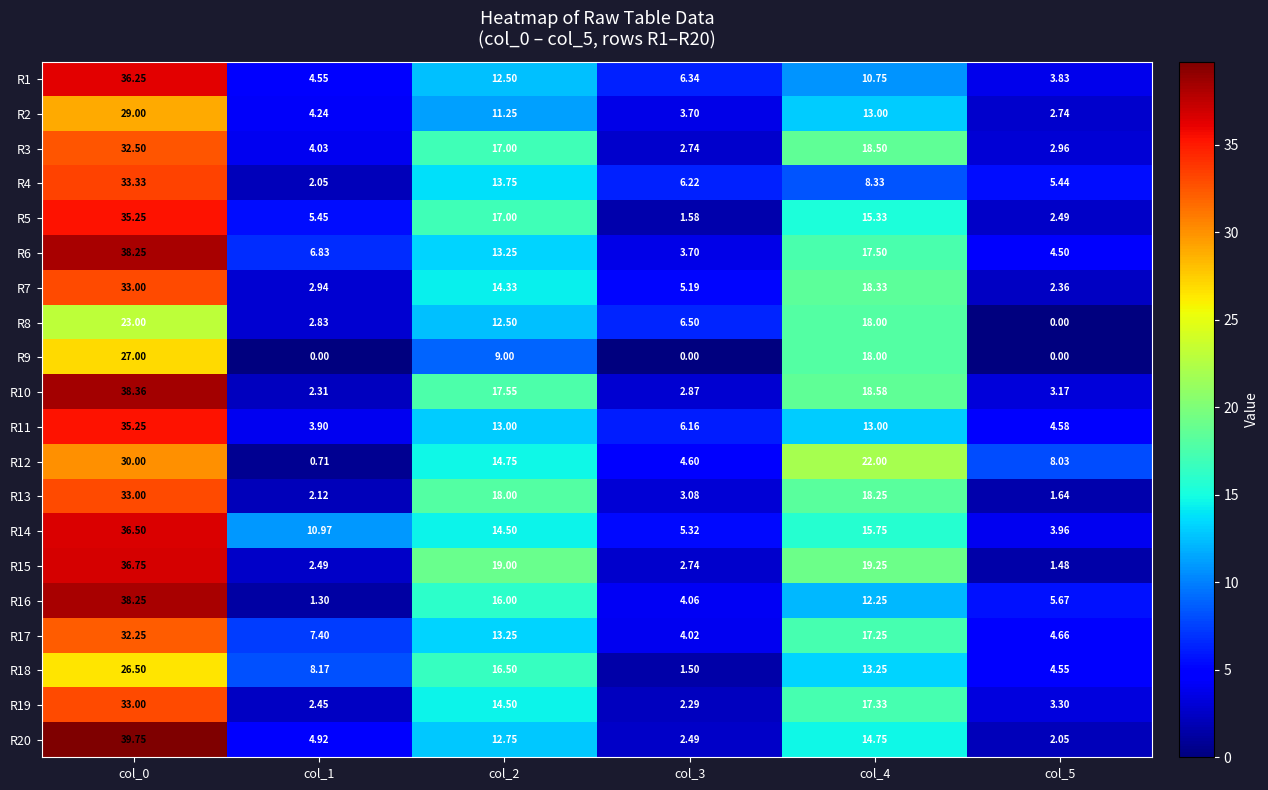

Is the value of R3 at col_0 greater than the value of R14 at col_5?

Yes